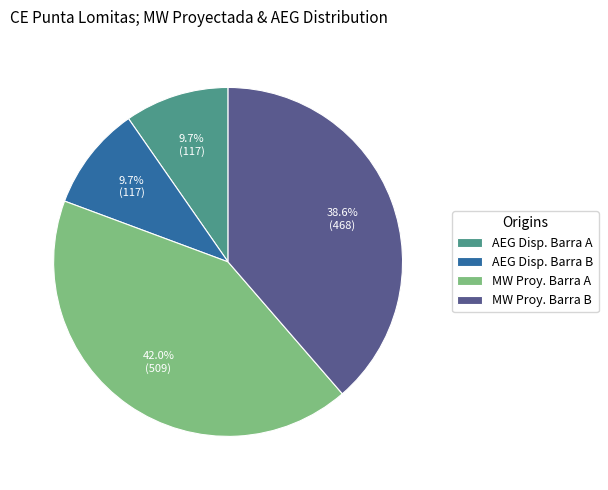

Which slice is the largest?

MW Proy. Barra A